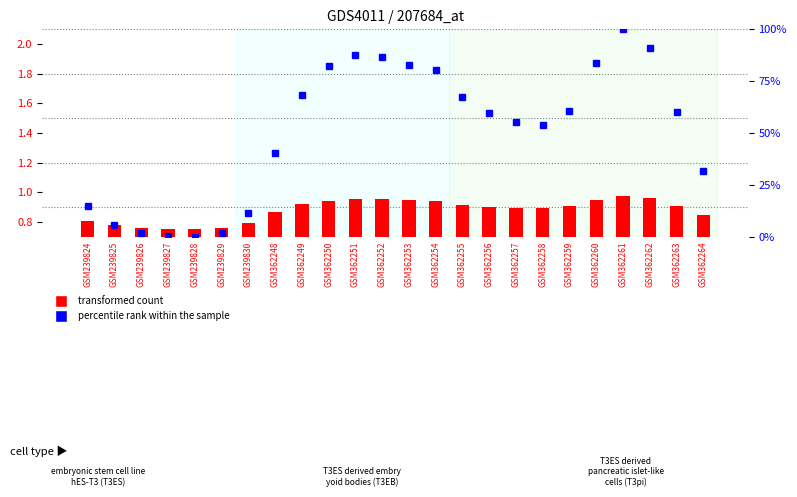

At which category is the sum across all series the highest?

GSM362261